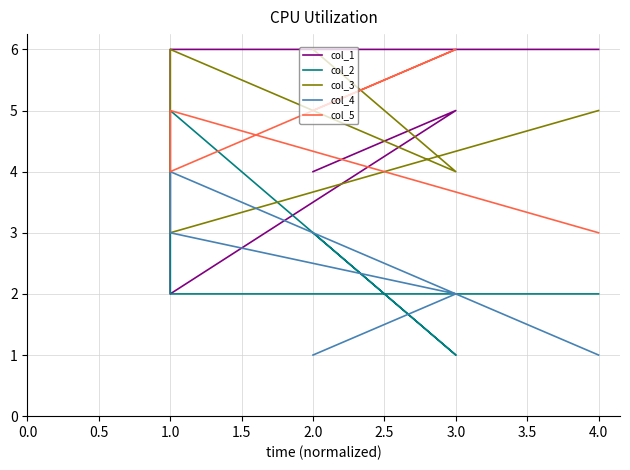

What is the label of the 3rd point from the left?

1.0